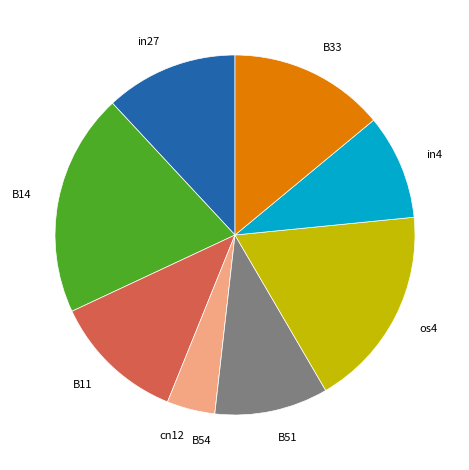

Is it true that in27 is 4% of the pie?

False